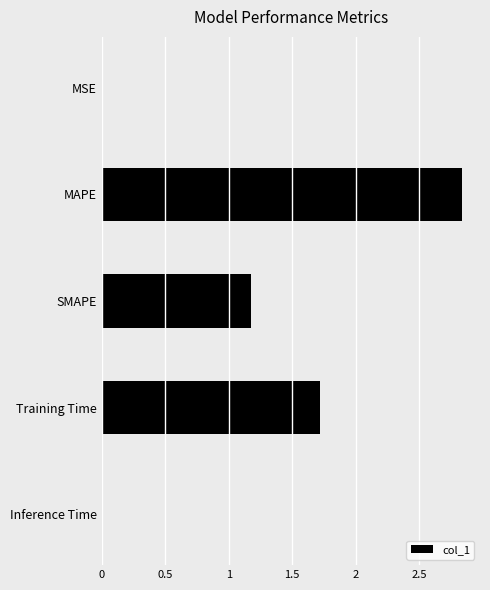

Are the bars horizontal?

Yes